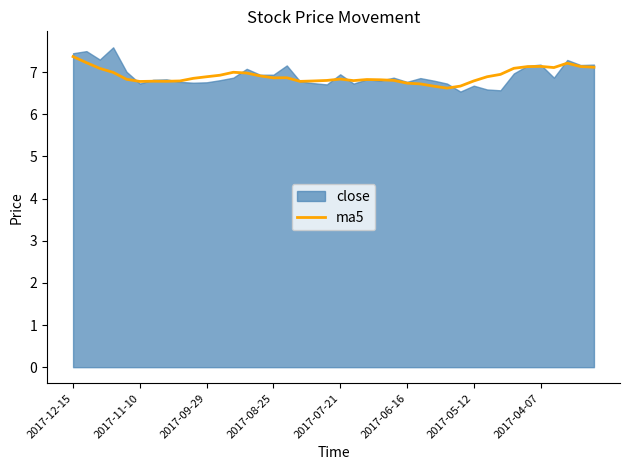

What is the change in value from 10 to 32?

+0.1